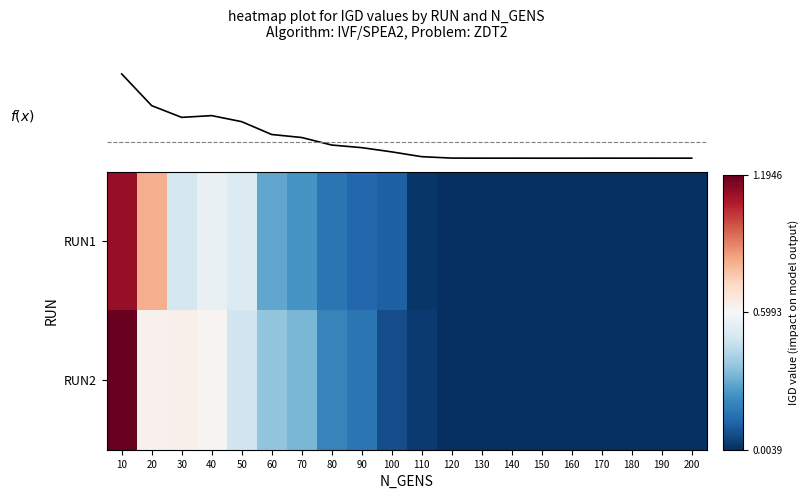

Which series has the largest total across all categories?

RUN2